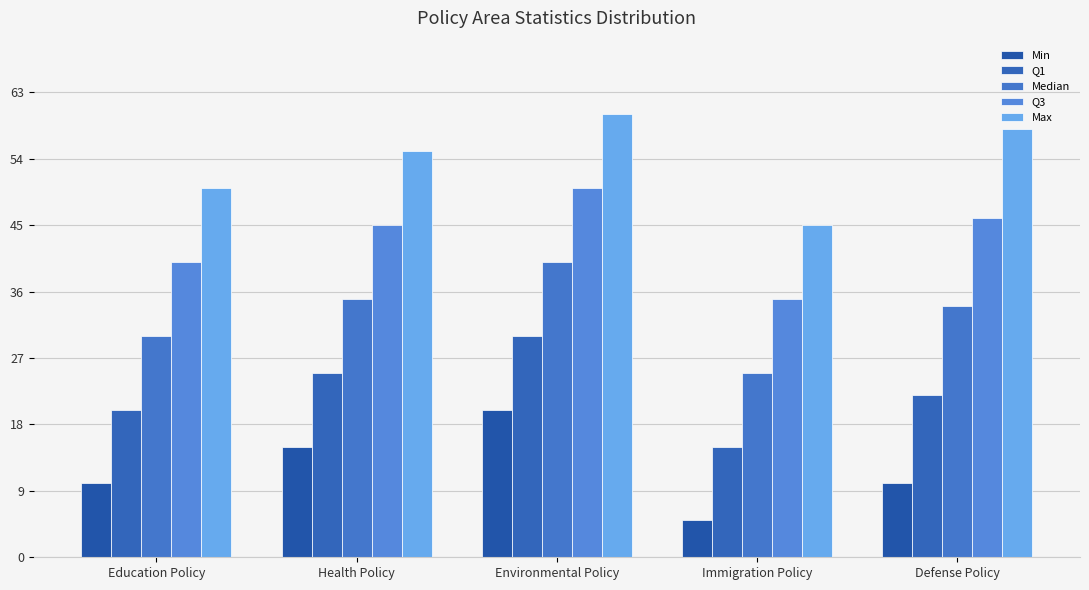

At which label does Q3 first exceed 45?

Environmental Policy